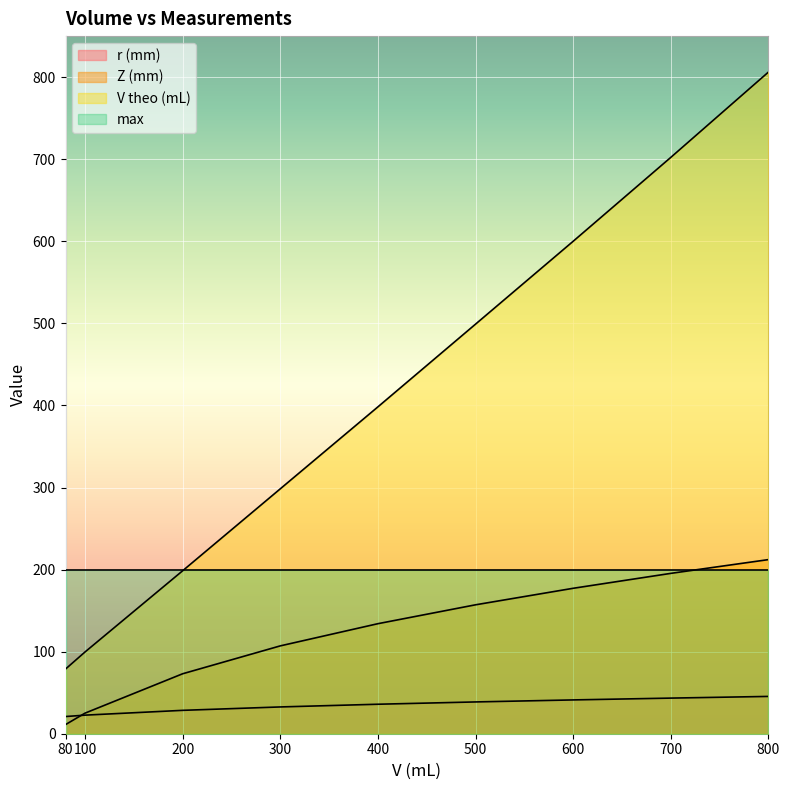

The r (mm) series shows 45.1 at 200. True or false?

False